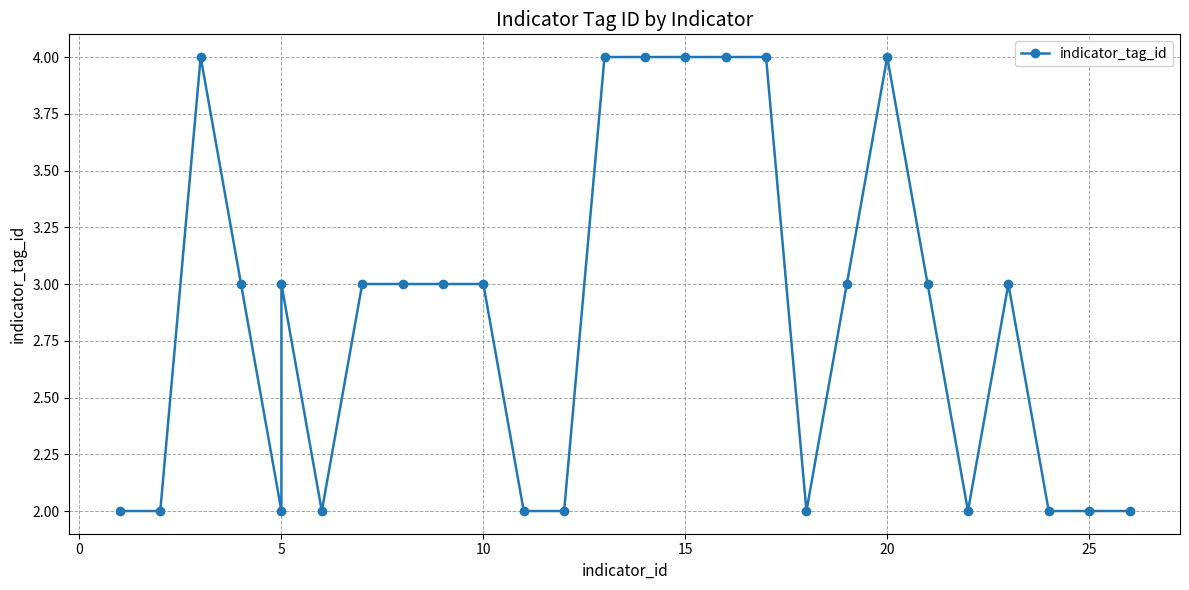

The value at 5 is 2. True or false?

False